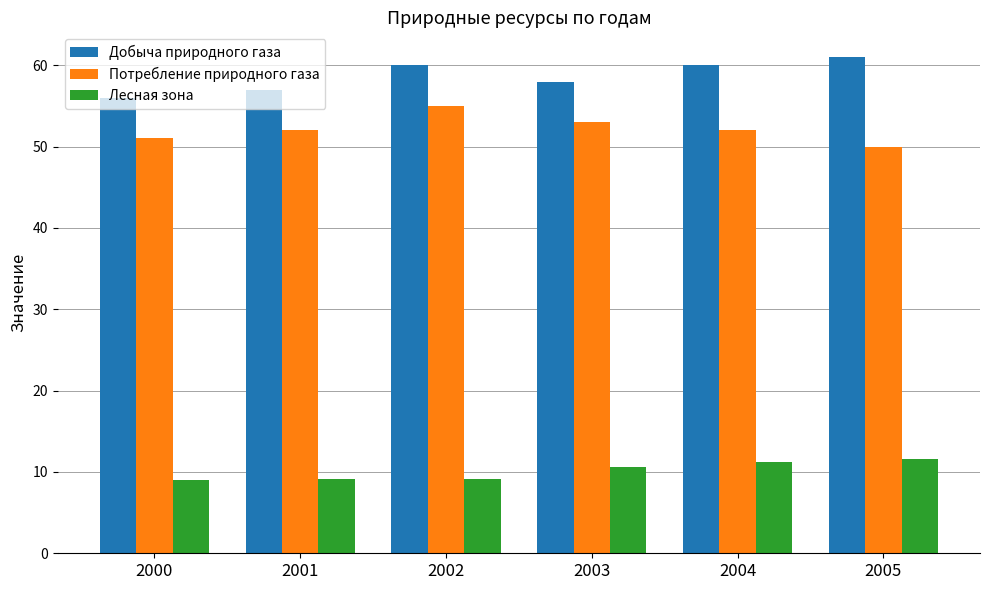

At 2005, list the series in order from largest to smallest.

Добыча природного газа, Потребление природного газа, Лесная зона